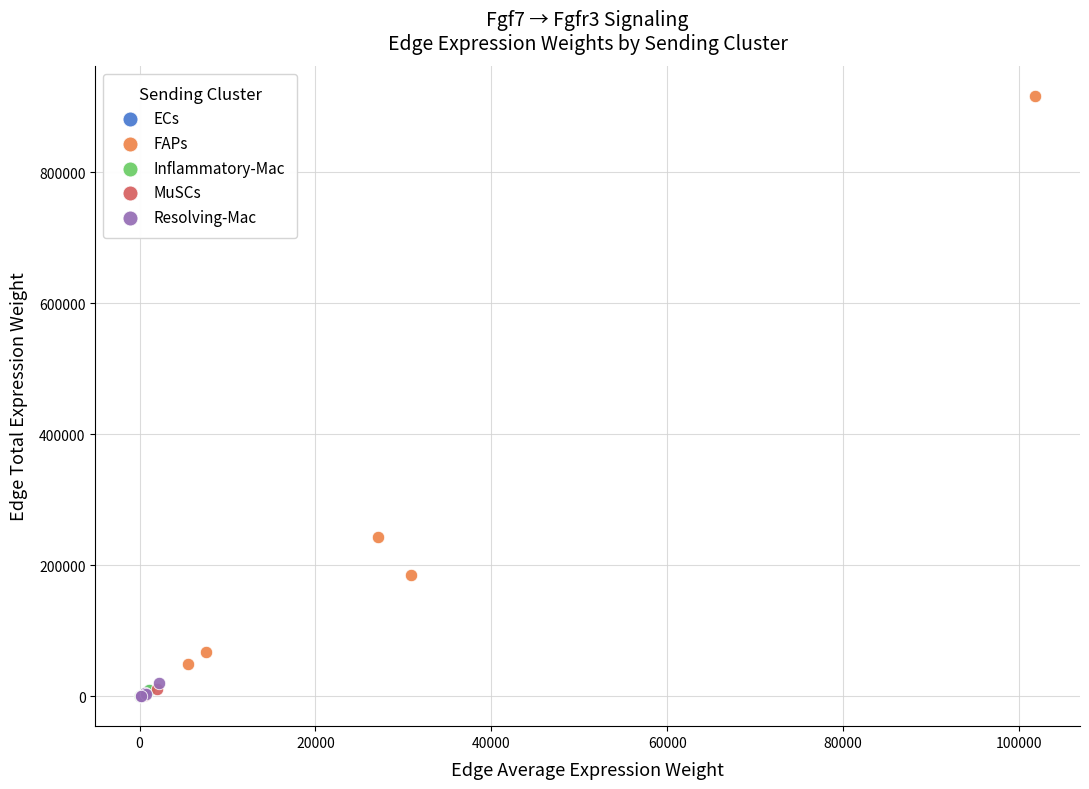

Which series contains the highest Y value?

FAPs